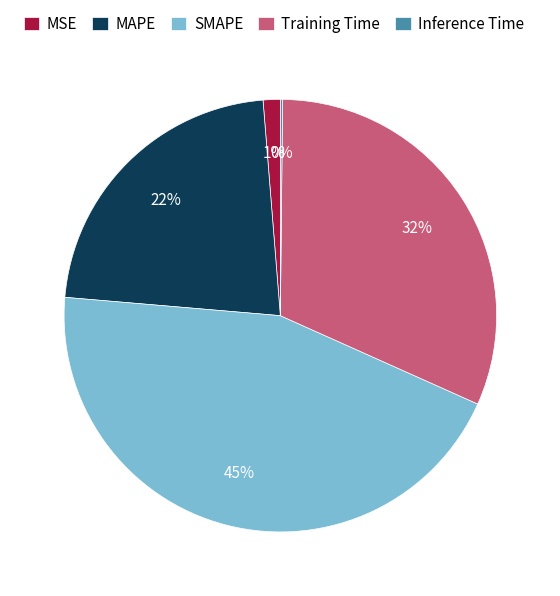

Does any single category account for the majority?

No